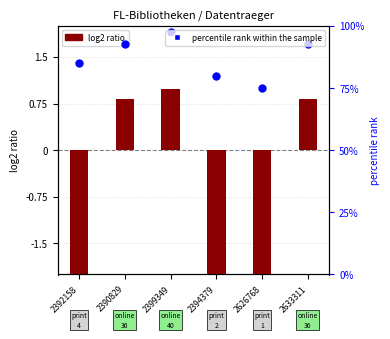

What are all the series names shown in the legend?

log2 ratio, percentile rank within the sample